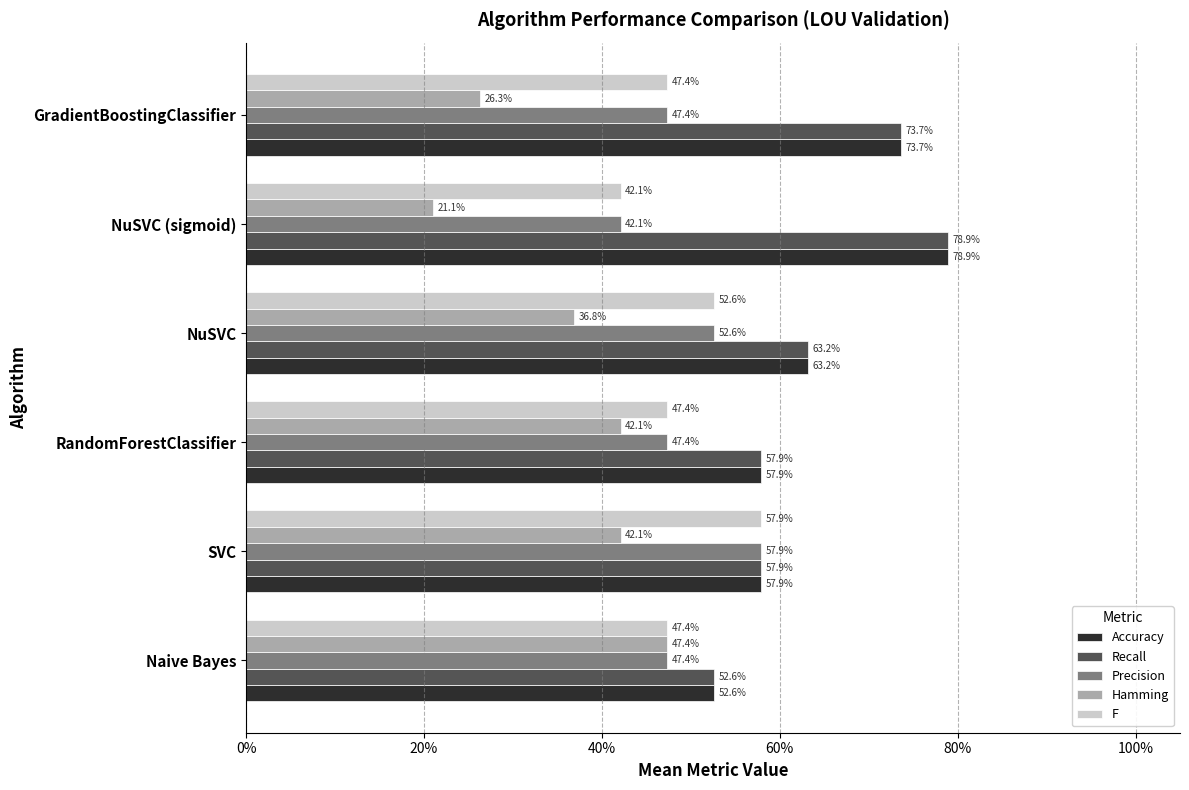

At how many categories does at least one series exceed 0?

6